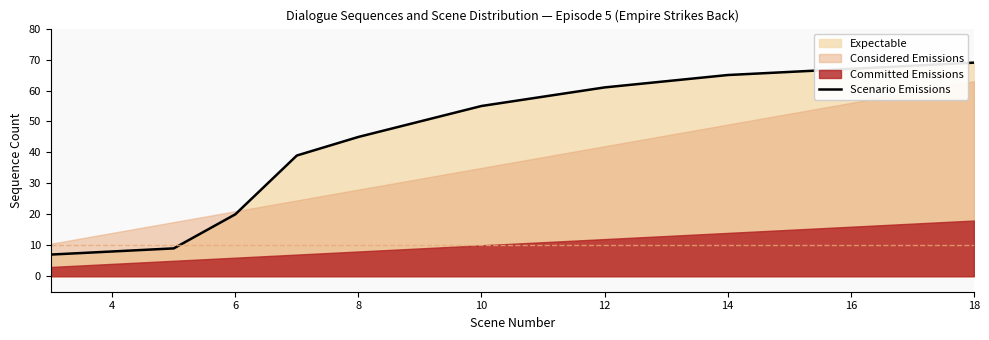

The Scenario Emissions series shows 69 at 18. True or false?

True